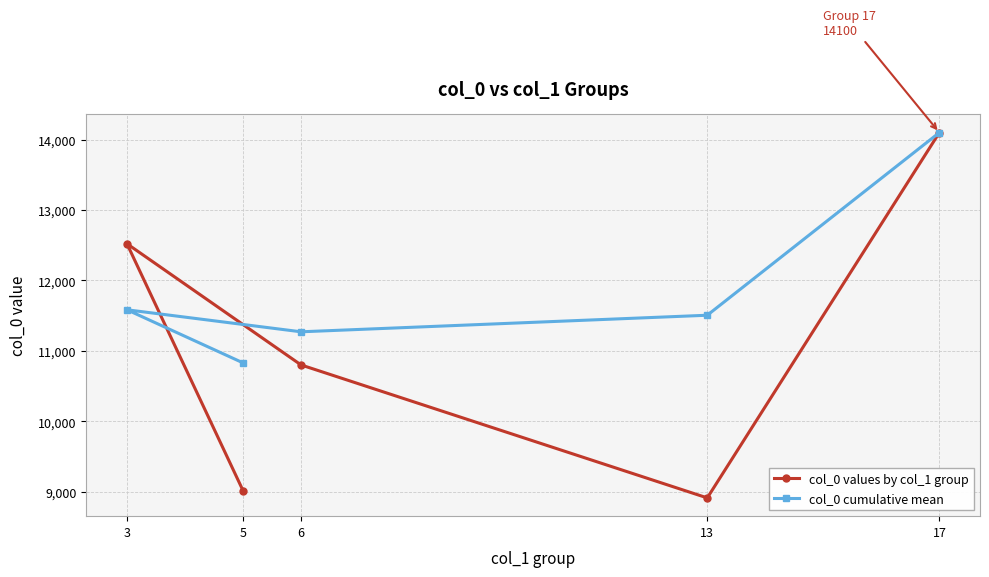

Which has a higher value, 13 or 6?

6